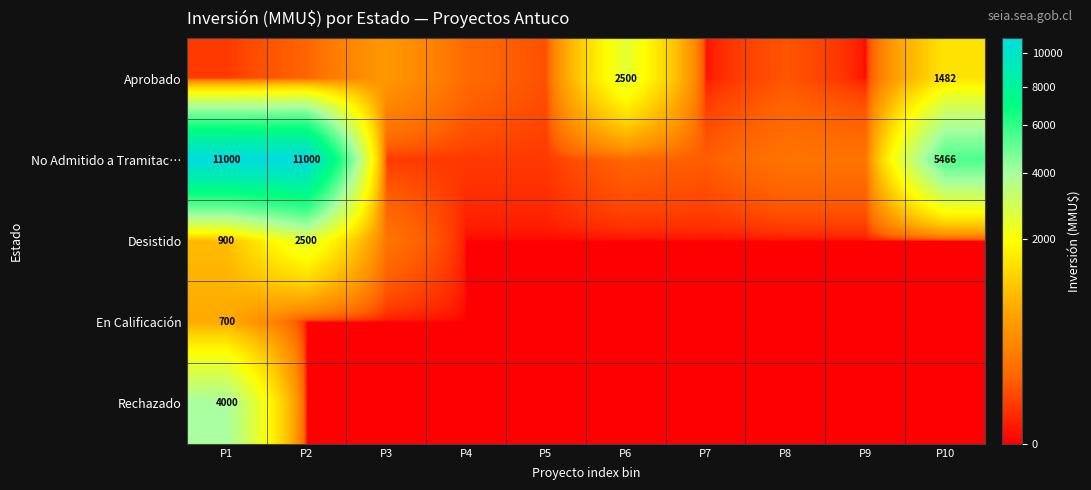

The No Admitido a Tramitac… series shows 5023 at P2. True or false?

False